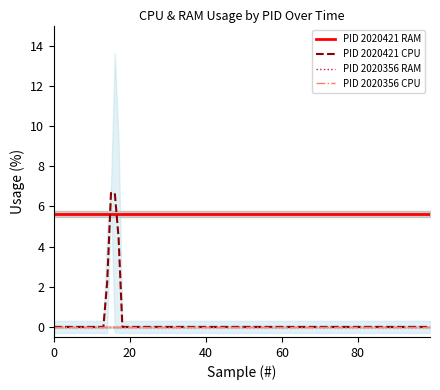

What is the value of the 2020421_RAM point at the 9th from the left?

5.6